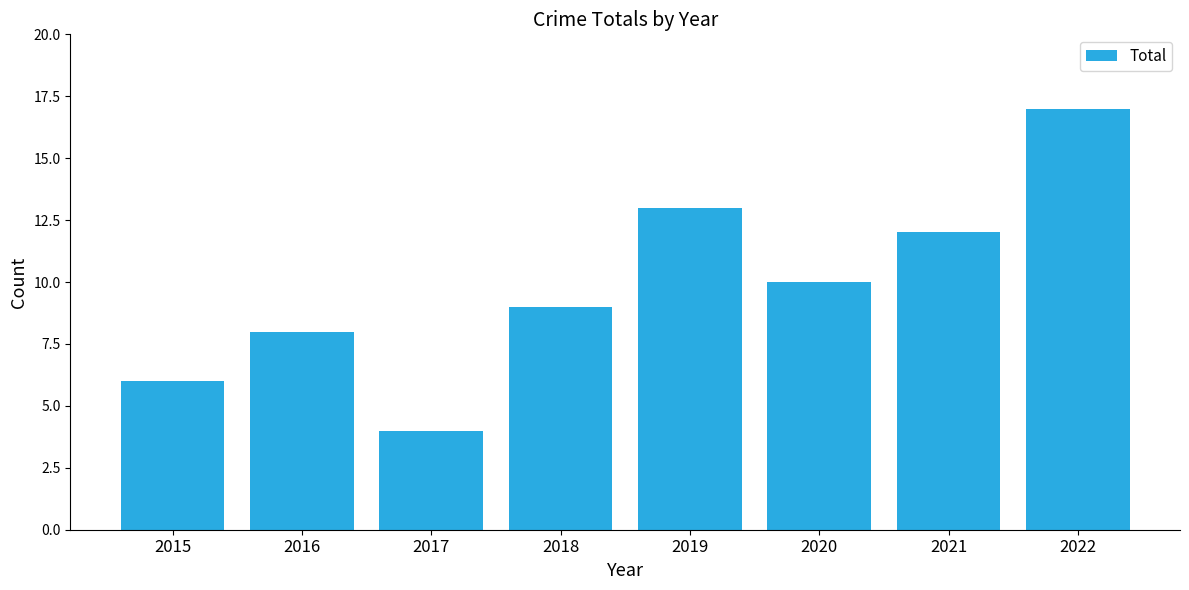

What is the change in value from 2018 to 2021?

+3